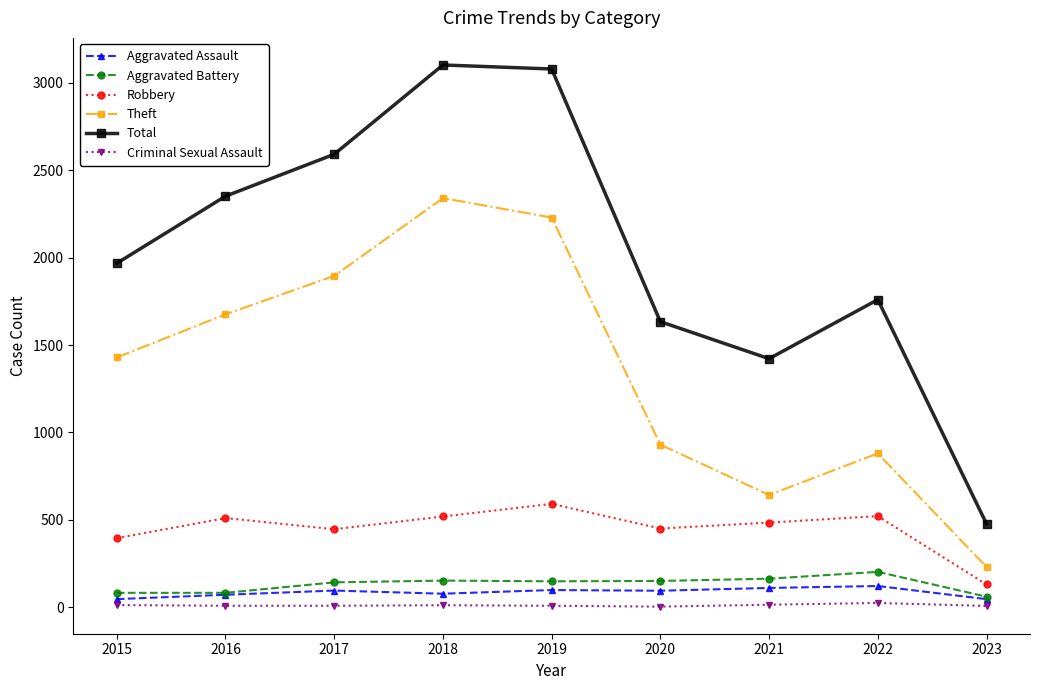

The value of Criminal Sexual Assault at 2019 is 8. True or false?

True